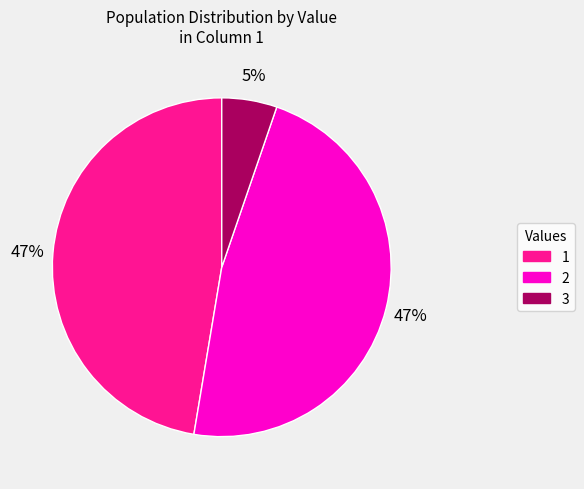

To the nearest percent, what percentage of the pie is 2?

47%